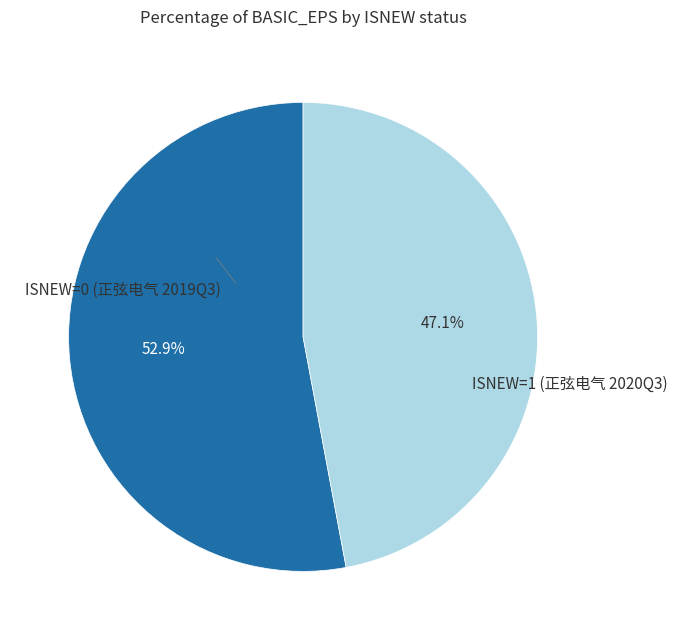

Is the sum of ISNEW=1 (正弦电气 2020Q3) and ISNEW=0 (正弦电气 2019Q3) greater than half?

Yes